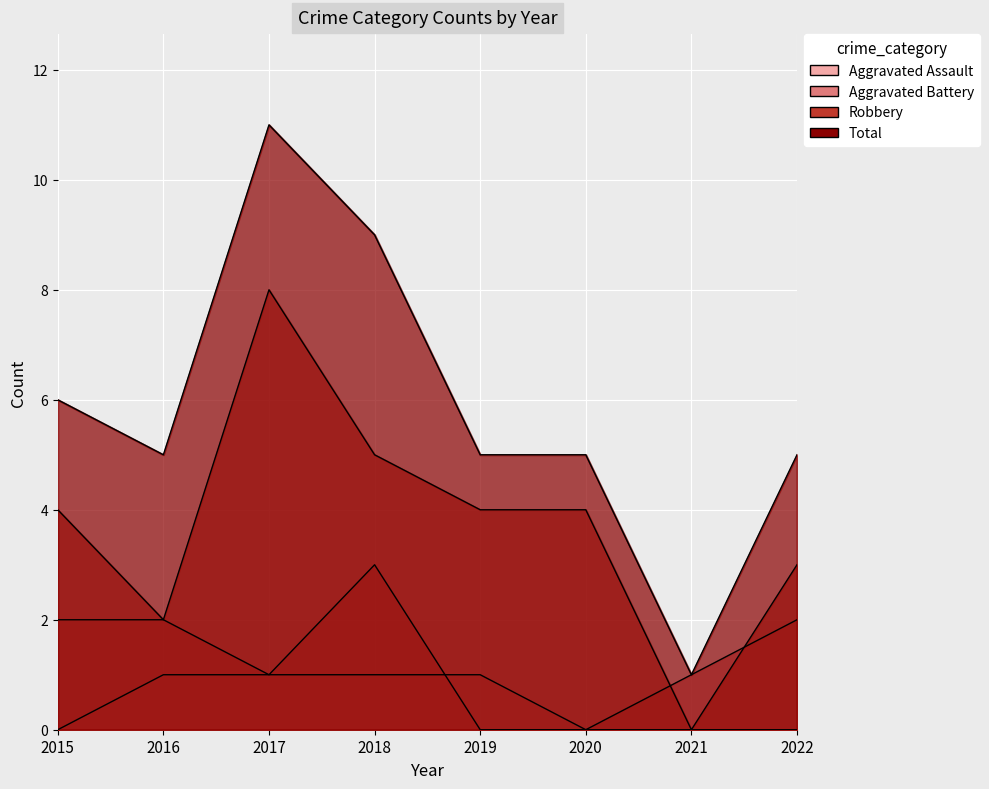

After their last crossing, which series has the higher values: Robbery or Aggravated Battery?

Robbery